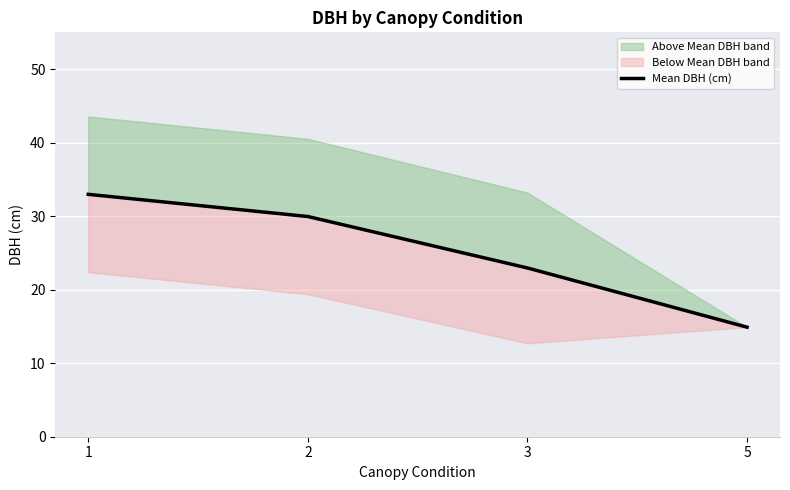

What is the ratio of the value at 5 to the value at 3?

0.6